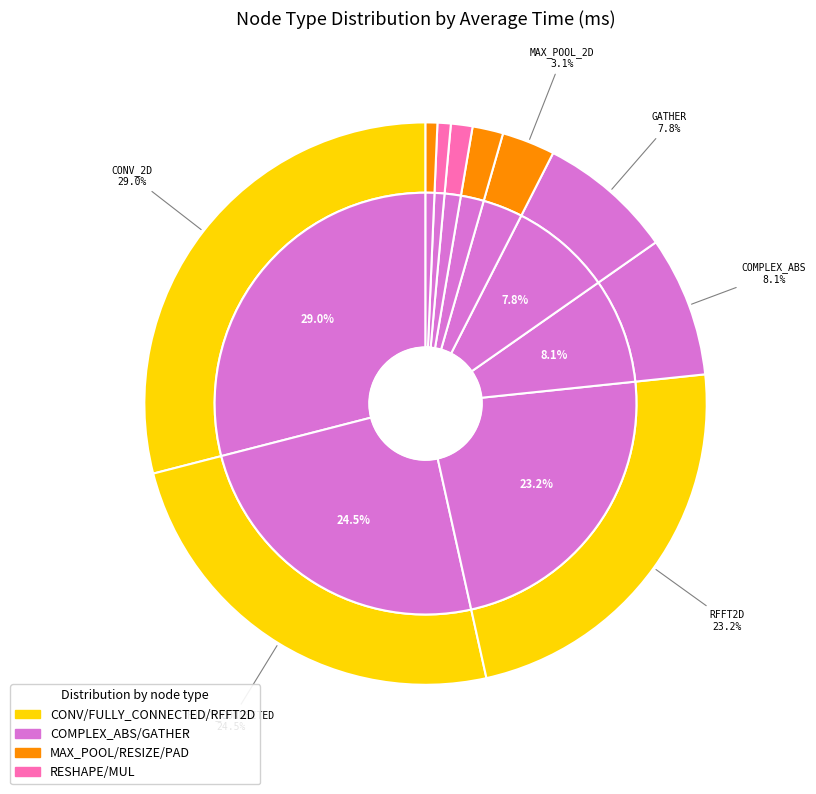

How many segments does this pie chart have?

10